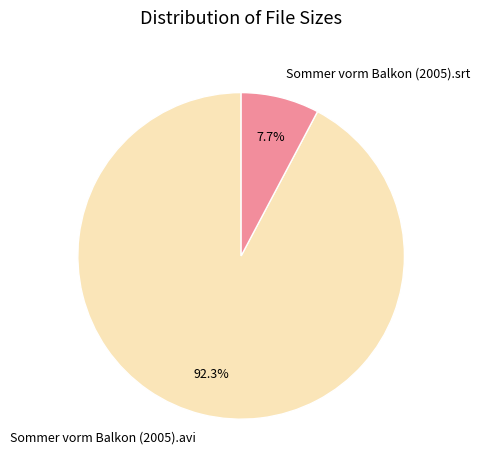

To the nearest percent, what is the combined percentage of Sommer vorm Balkon (2005).srt and Sommer vorm Balkon (2005).avi?

100%